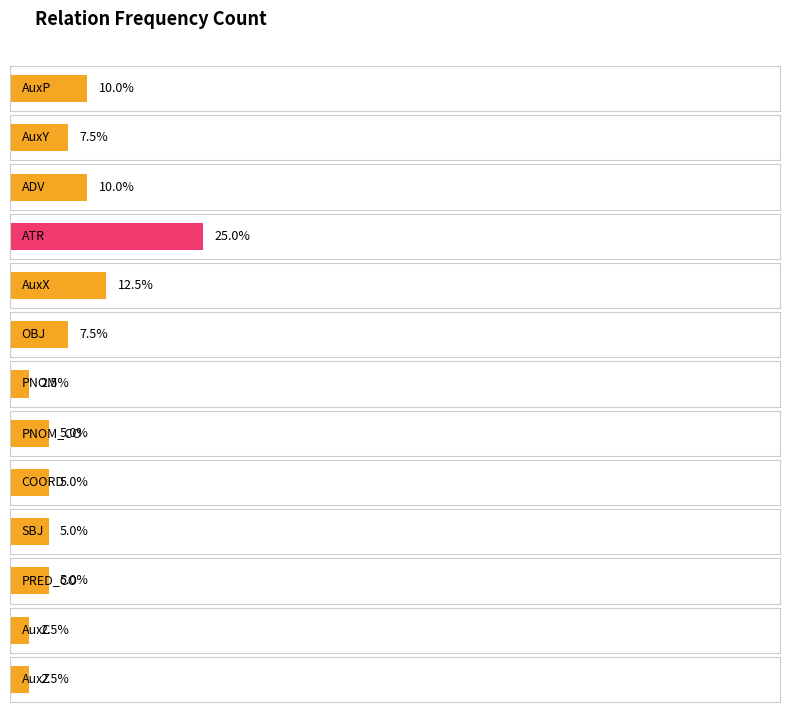

The value at AuxC is 1. True or false?

False